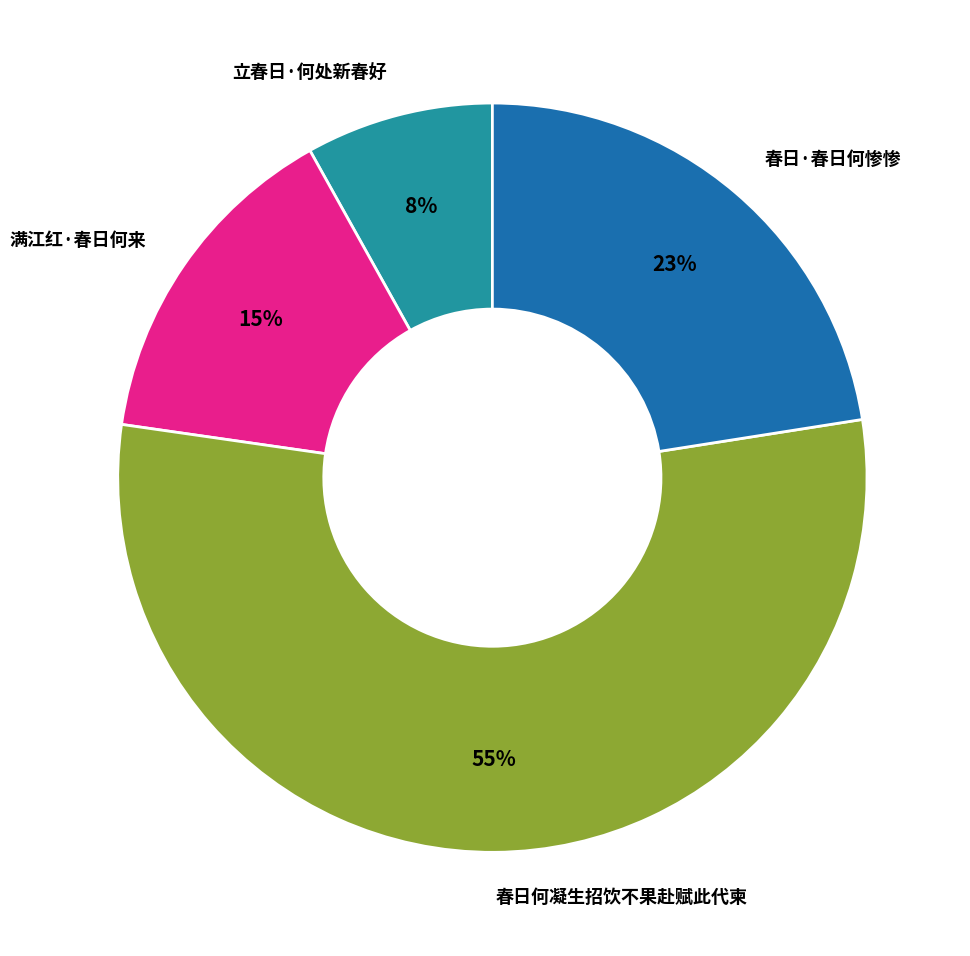

Do 立春日·何处新春好 and 春日何凝生招饮不果赴赋此代柬 together represent more than half of the pie?

Yes